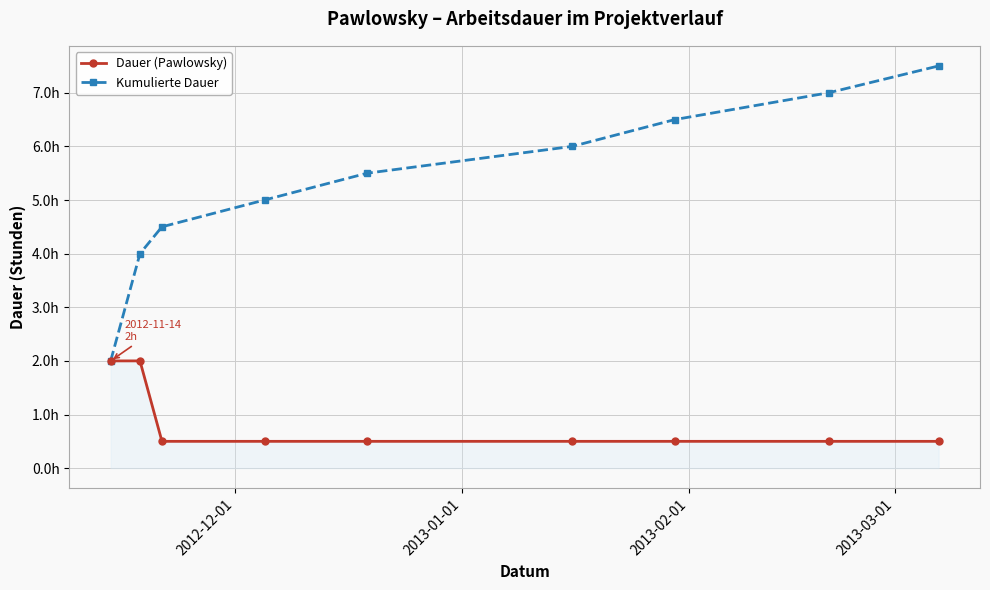

Which series has the widest spread of values?

Kumulierte Dauer